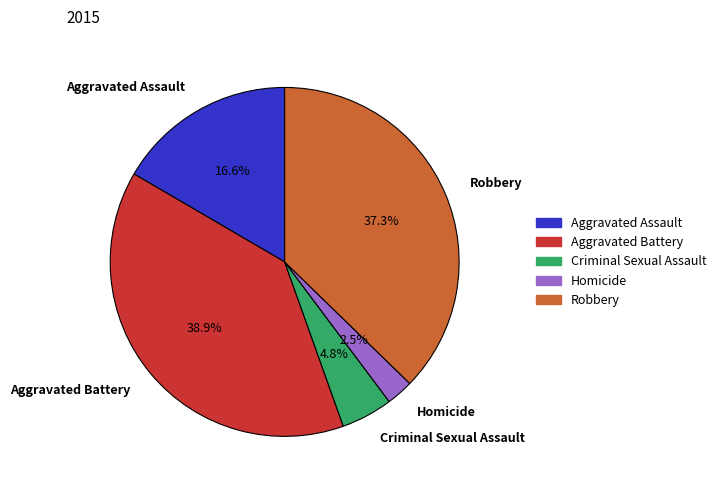

Does Robbery account for over 50% of the chart?

No